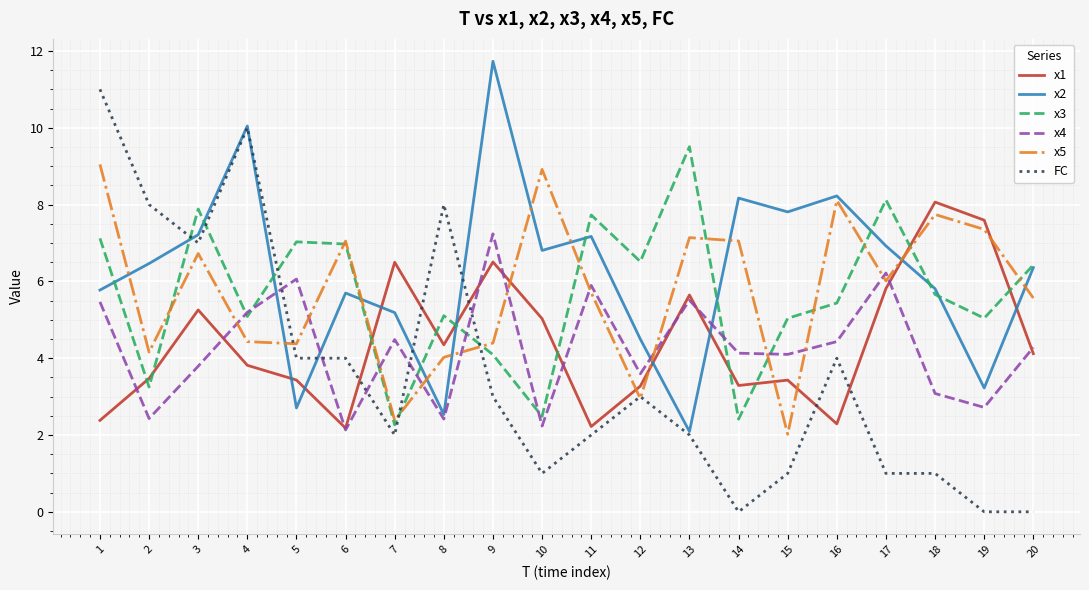

Is the value of x1 at 5 greater than the value of x3 at 10?

Yes